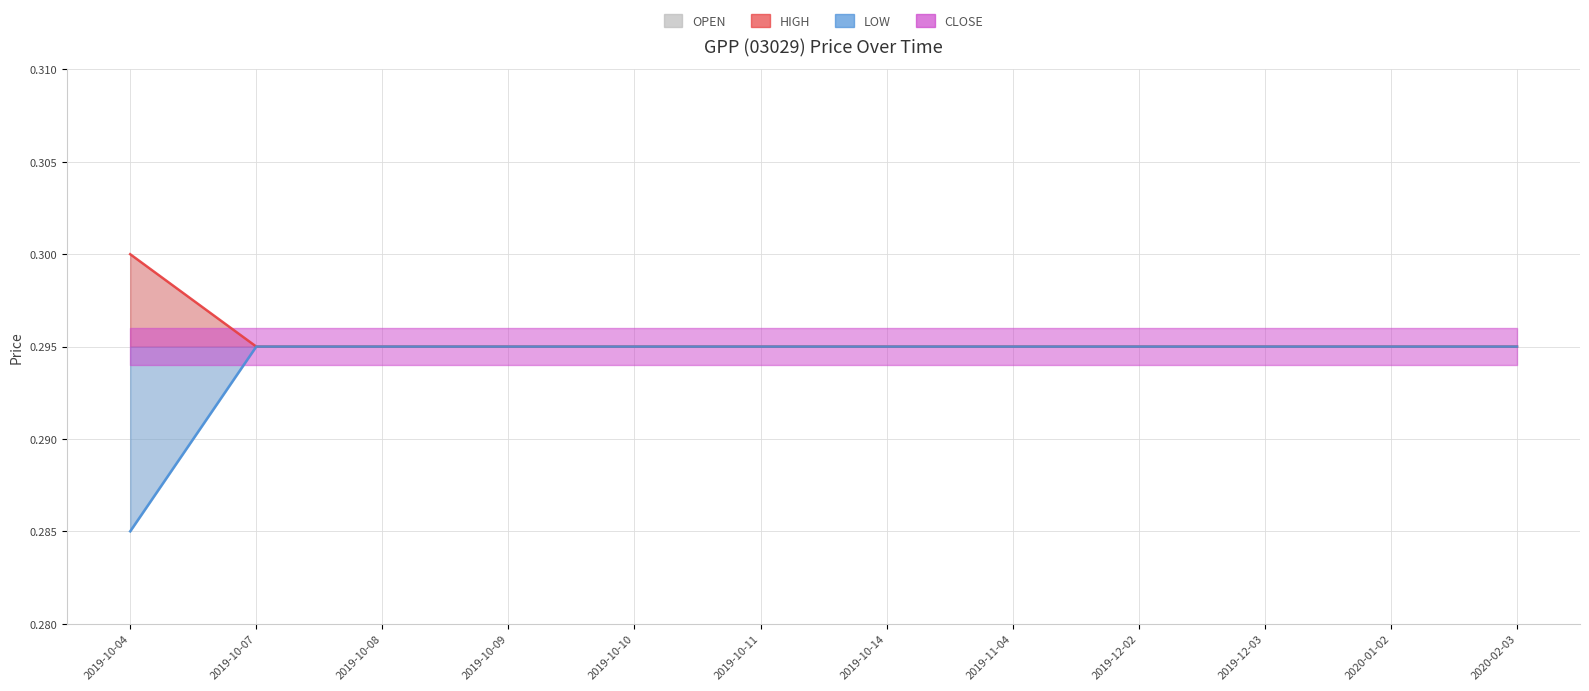

True or false: open and high cross at least once.

False